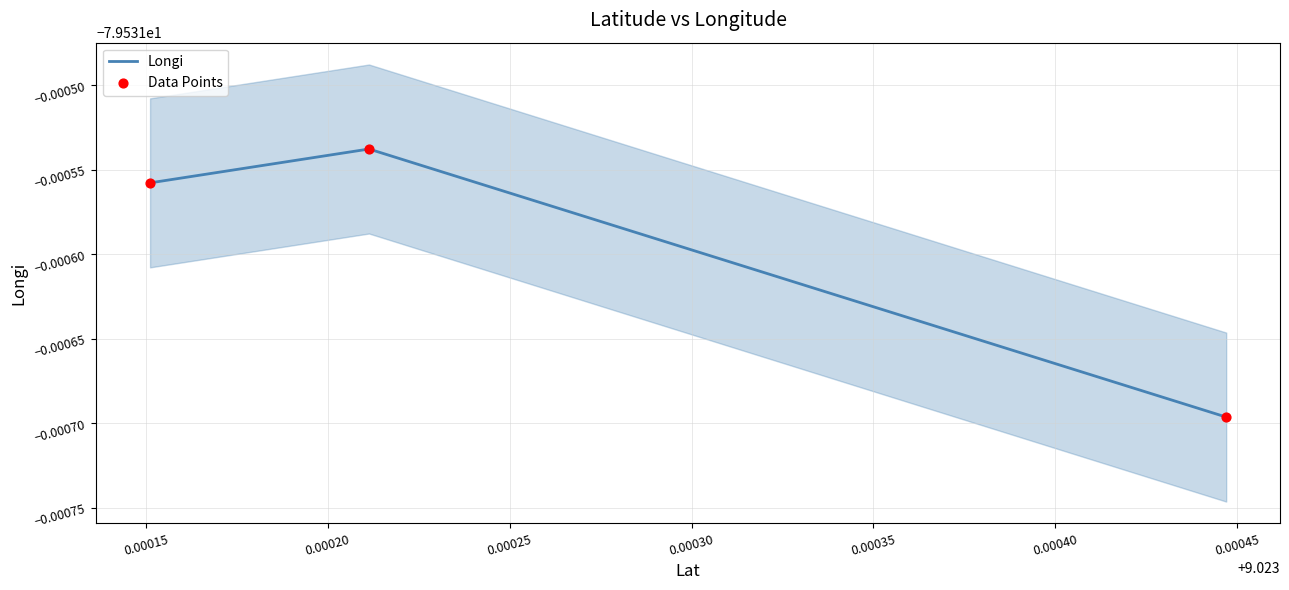

Which series contains the highest Y value?

Longi